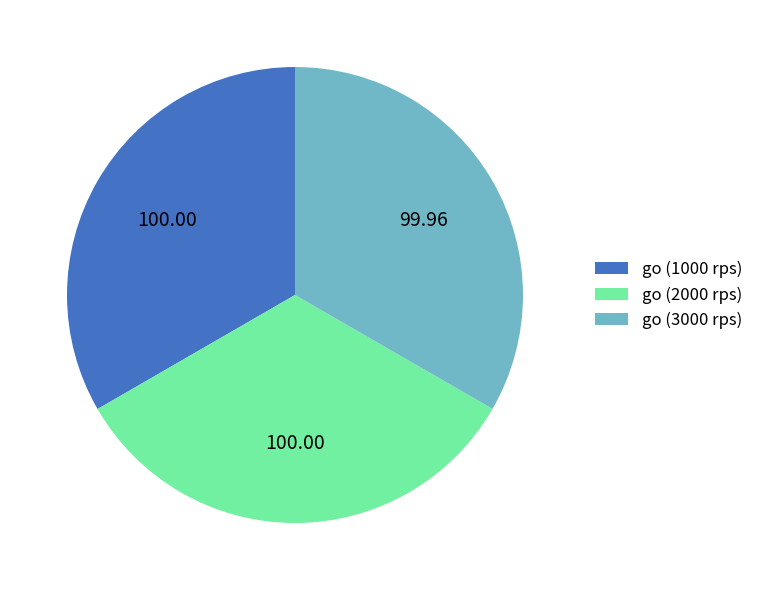

Is the sum of go (1000 rps) and go (3000 rps) greater than half?

Yes